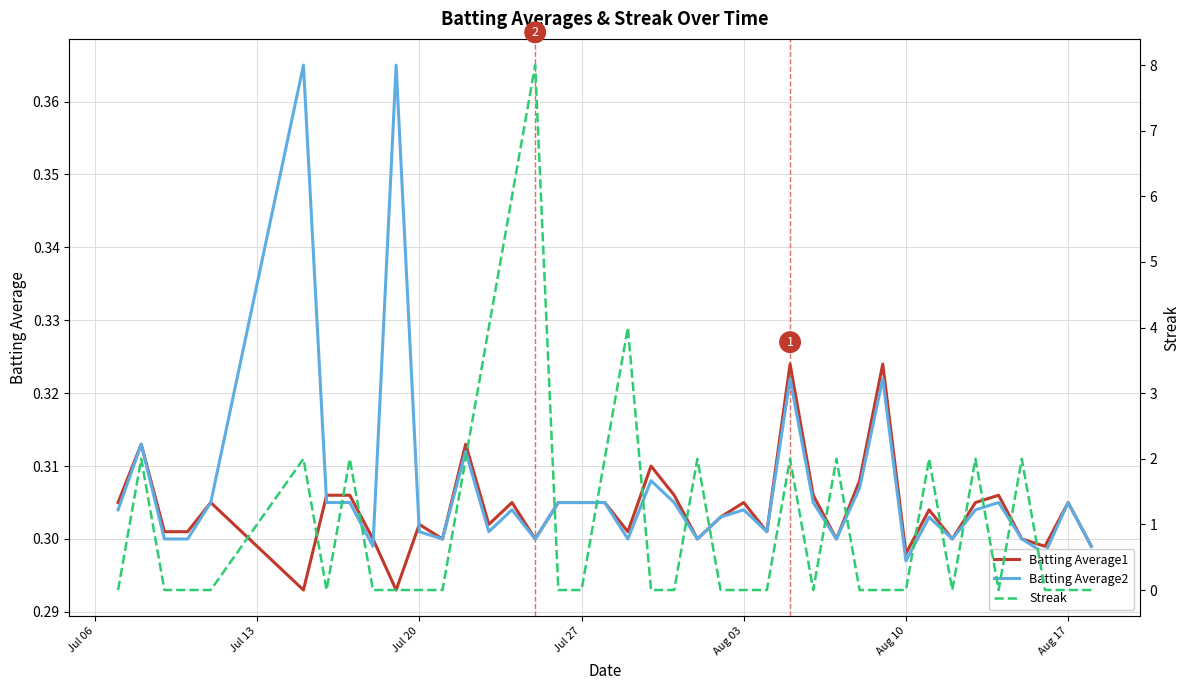

True or false: Batting Average1 has a value of 0.2 at Aug 17.

False